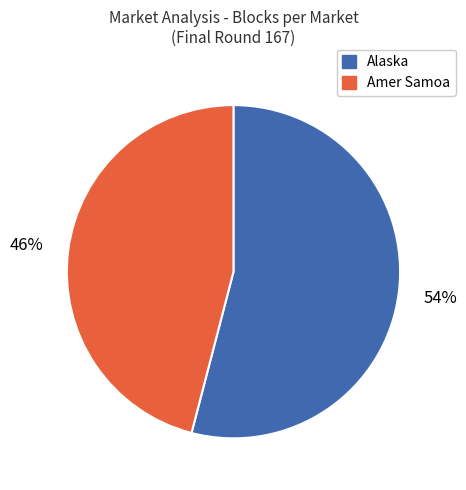

To the nearest percent, what is the average slice percentage?

50%